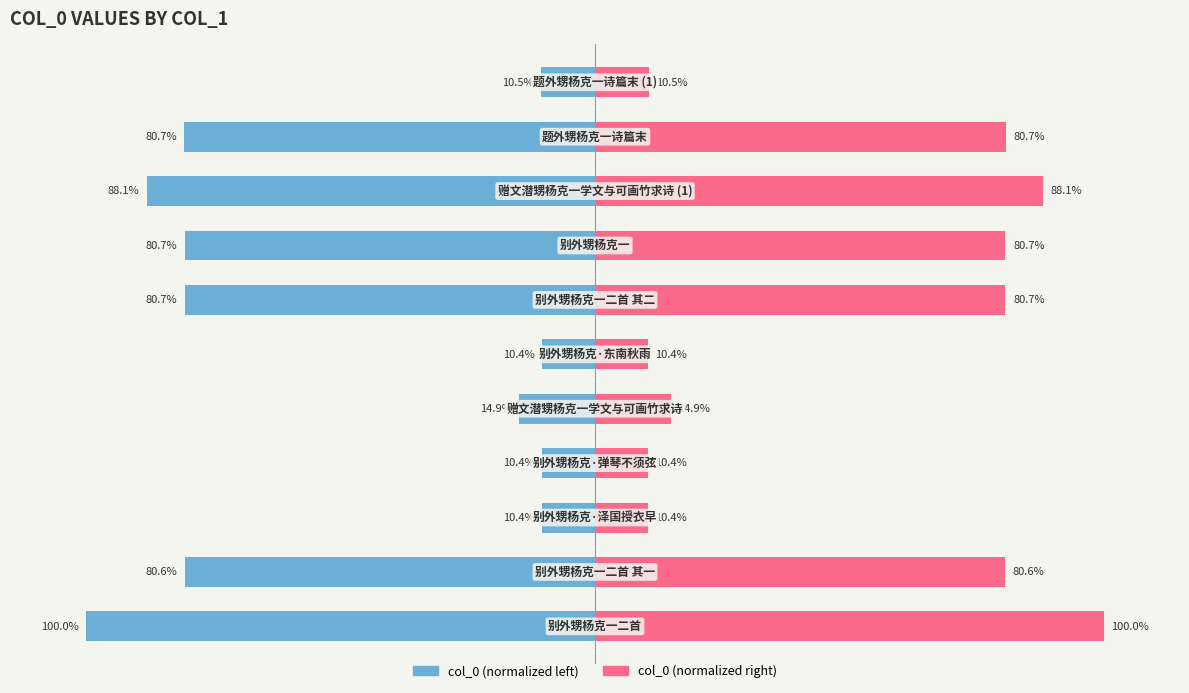

Reading left to right, what are all the values shown in this chart?

col_0 (left): 0=-100.0	1=-80.6	2=-10.4	3=-10.4	4=-14.9	5=-10.4	6=-80.7	7=-80.7	8=-88.1	9=-80.7	10=-10.5
col_0 (right): 0=100.0	1=80.6	2=10.4	3=10.4	4=14.9	5=10.4	6=80.7	7=80.7	8=88.1	9=80.7	10=10.5